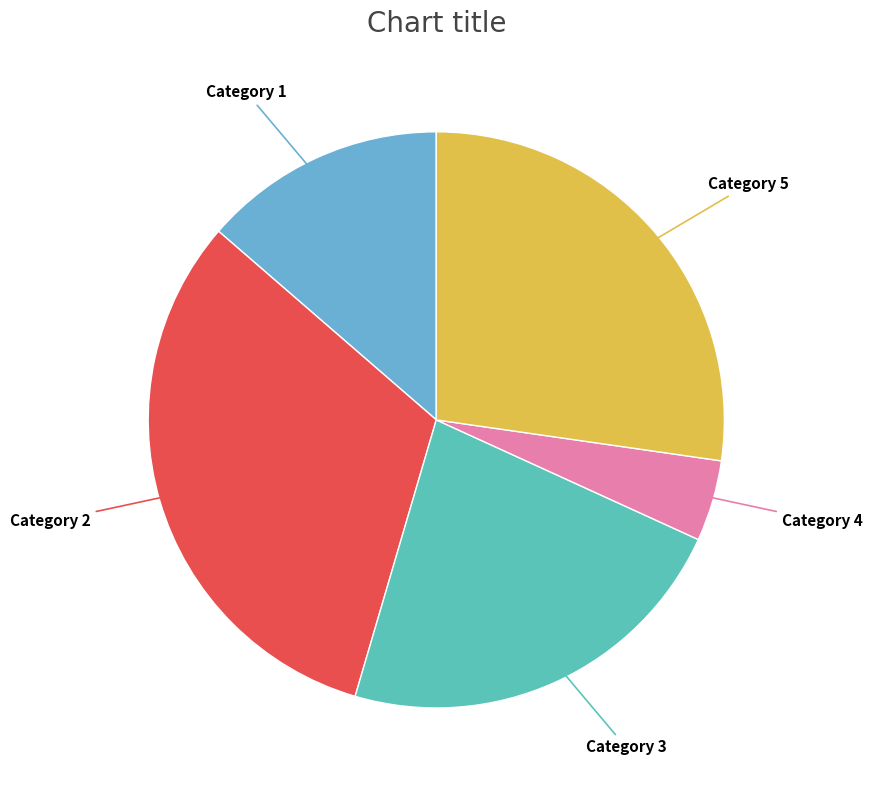

Count the number of slices in the pie.

5